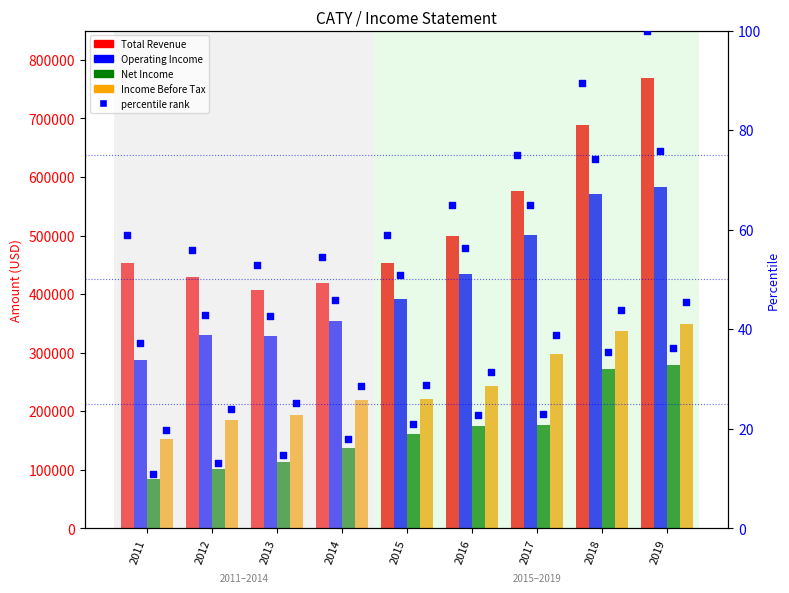

Which series has the widest spread of Y values?

Total Revenue